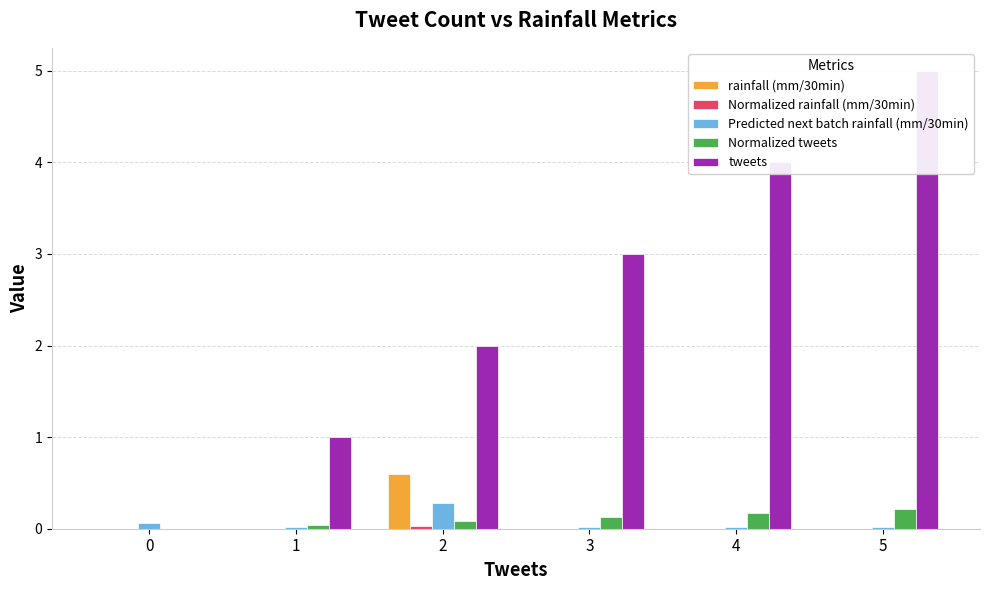

At how many categories does at least one series exceed 3?

2